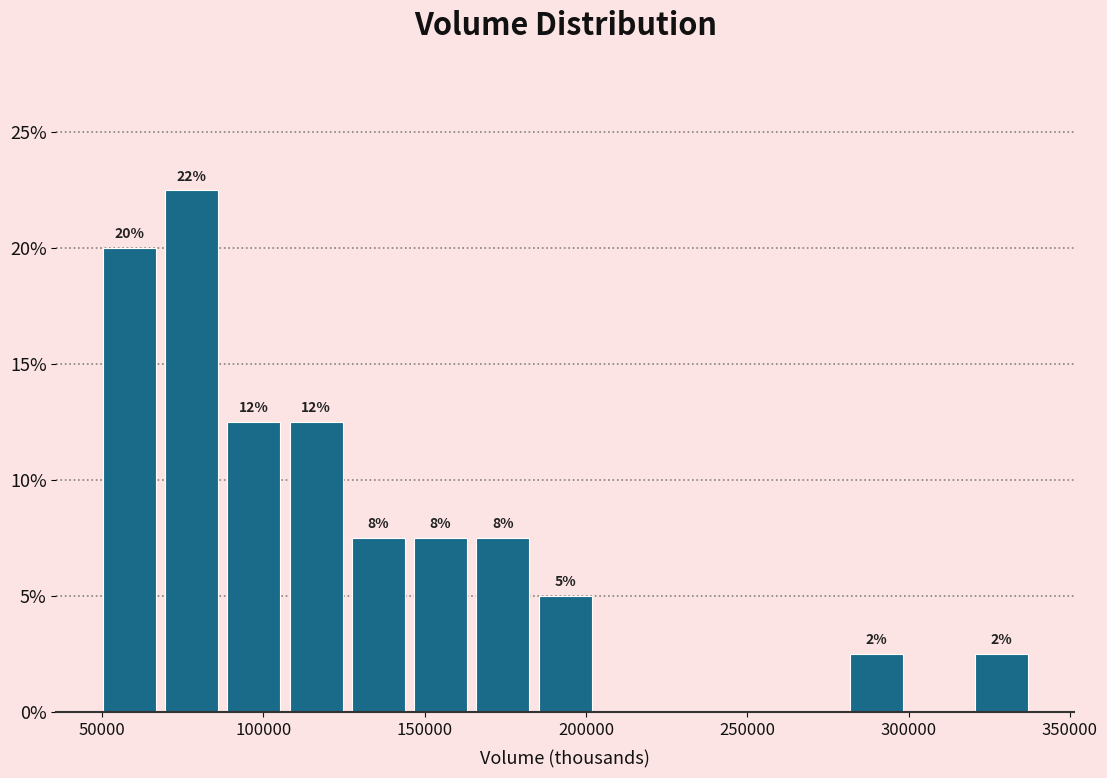

Around what value on the x-axis is the tallest bar? Give the approximate position of its centre, as read against the axis.

80000